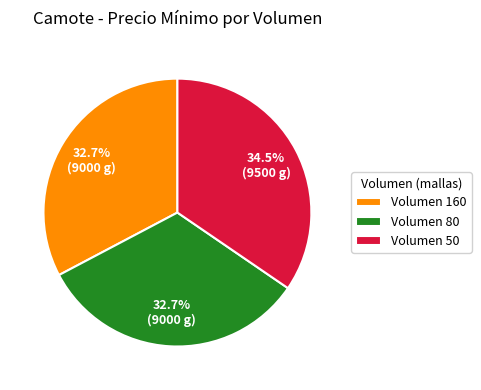

Approximately how many times larger is the value at Volumen 80 compared to Volumen 160?

1.0